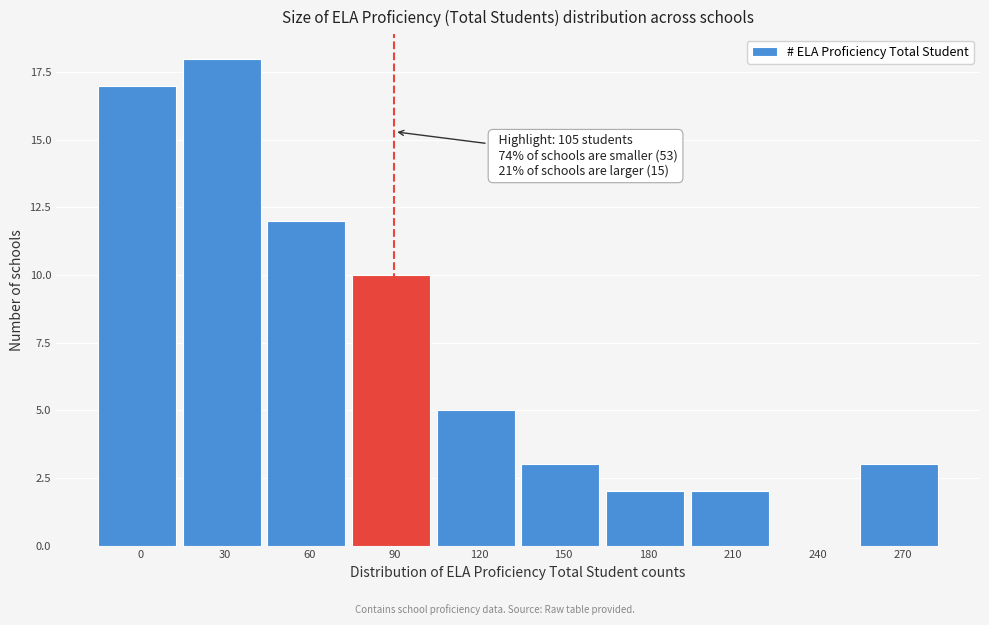

Reading left to right, list all the values displayed in this chart.

0=17	30=18	60=12	90=10	120=5	150=3	180=2	210=2	240=0	270=3